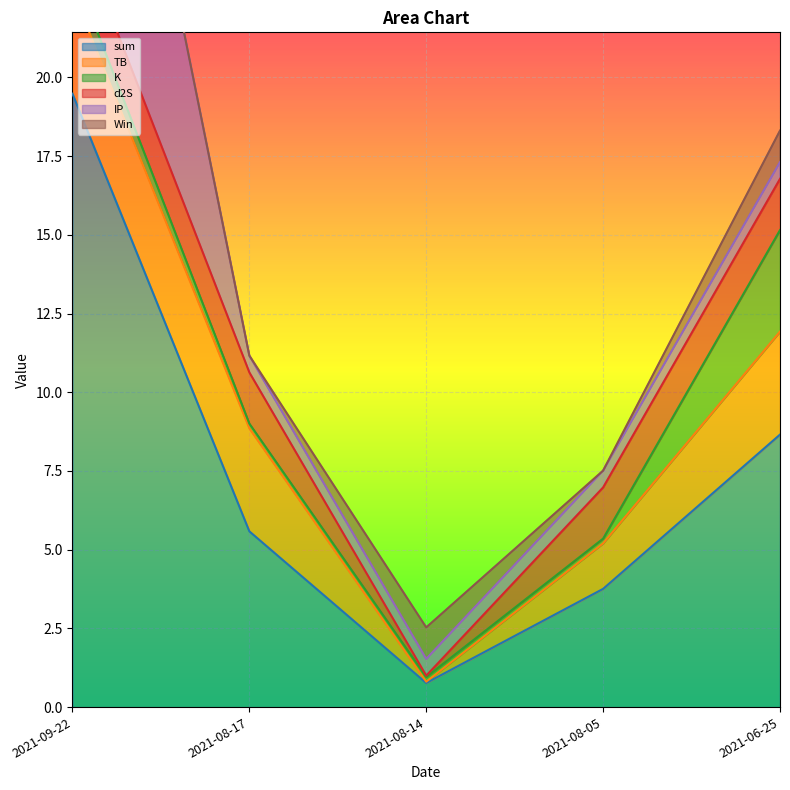

Which series ends up on top after the final intersection of sum and Win?

sum